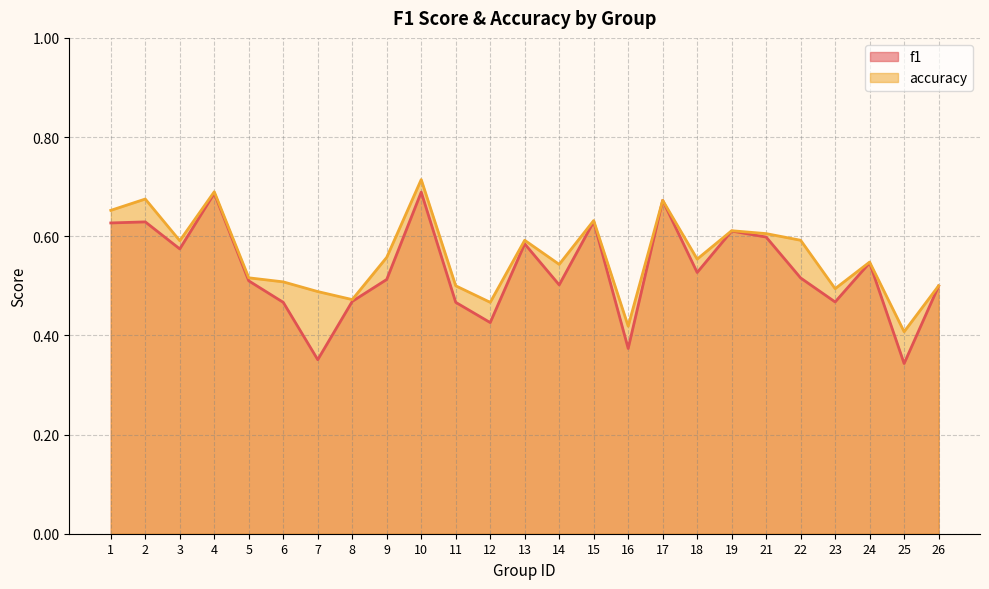

Does the chart have visible grid lines?

Yes